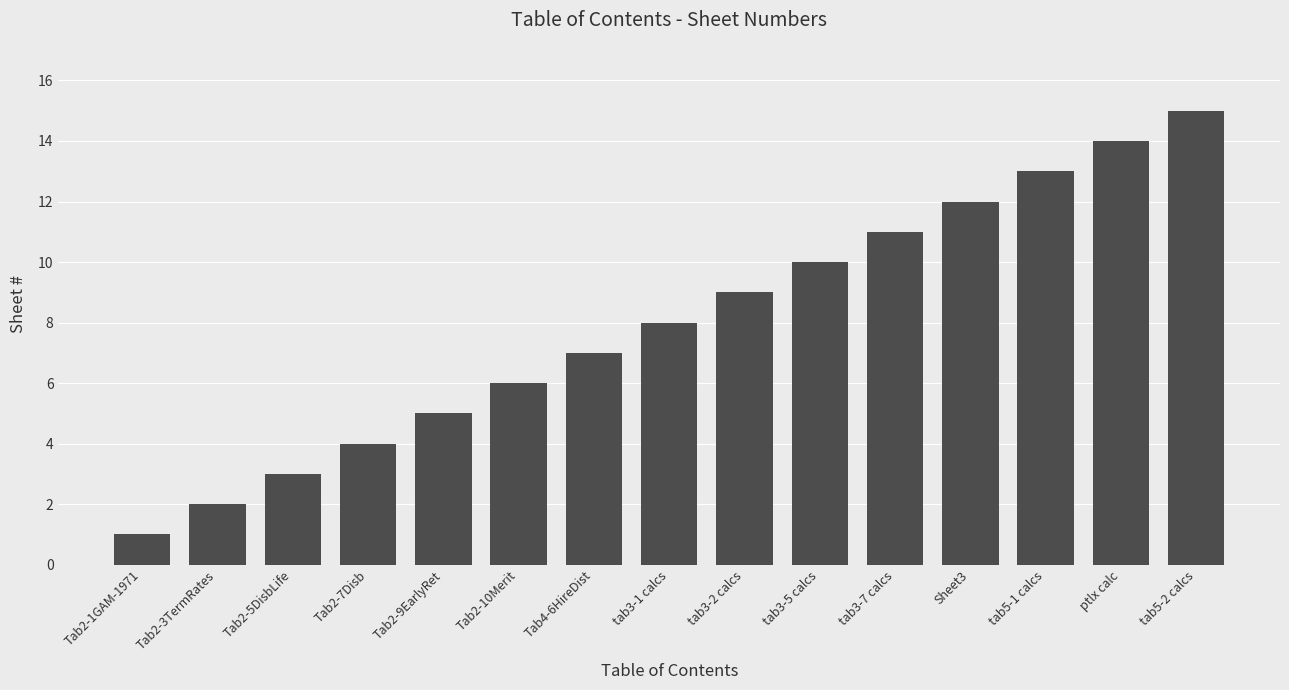

What is the change in value from Tab2-5DisbLife to tab3-5 calcs?

+7